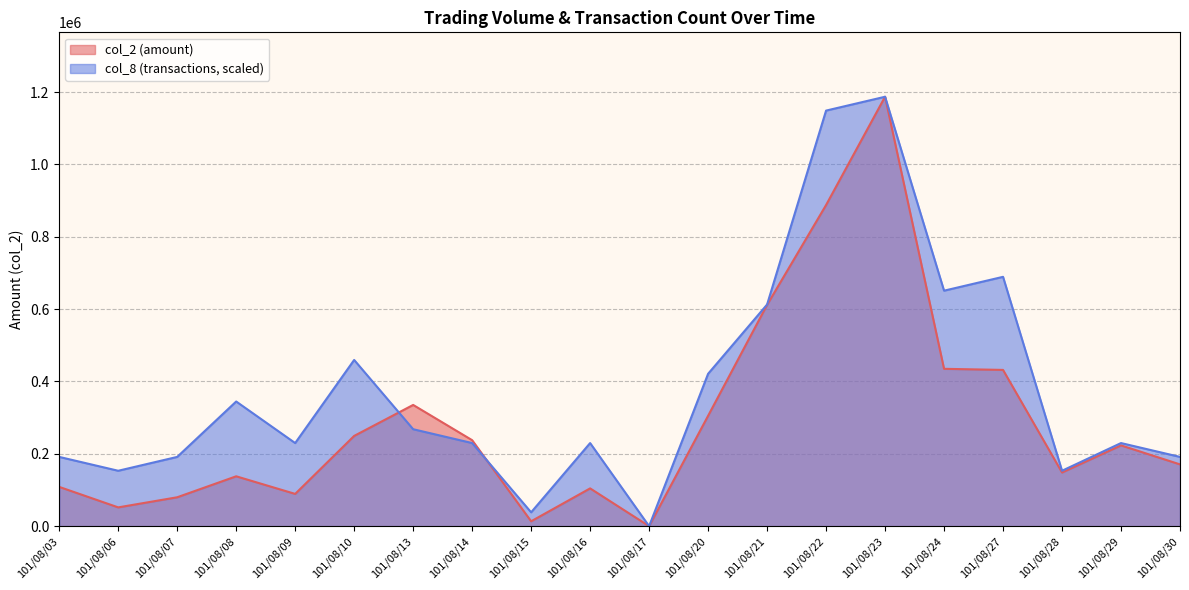

Reading left to right, what are all the values shown in this chart?

col_2: 101/08/03=108600.0	101/08/06=51950.0	101/08/07=79900.0	101/08/08=137890.0	101/08/09=89200.0	101/08/10=249560.0	101/08/13=335180.0	101/08/14=237730.0	101/08/15=13500.0	101/08/16=104480.0	101/08/17=0.0	101/08/20=305150.0	101/08/21=611800.0	101/08/22=887810.0	101/08/23=1187140.0	101/08/24=435010.0	101/08/27=431970.0	101/08/28=148380.0	101/08/29=223320.0	101/08/30=170780.0
col_8: 101/08/03=191474.2	101/08/06=153179.4	101/08/07=191474.2	101/08/08=344653.5	101/08/09=229769.0	101/08/10=459538.1	101/08/13=268063.9	101/08/14=229769.0	101/08/15=38294.8	101/08/16=229769.0	101/08/17=0.0	101/08/20=421243.2	101/08/21=612717.4	101/08/22=1148845.2	101/08/23=1187140.0	101/08/24=651012.3	101/08/27=689307.1	101/08/28=153179.4	101/08/29=229769.0	101/08/30=191474.2